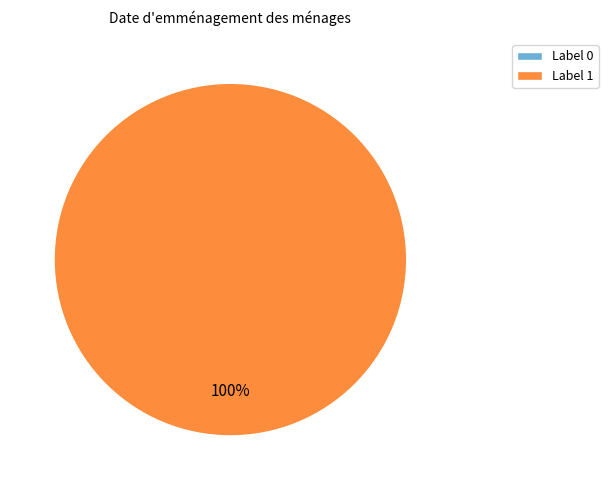

What is the majority slice?

1